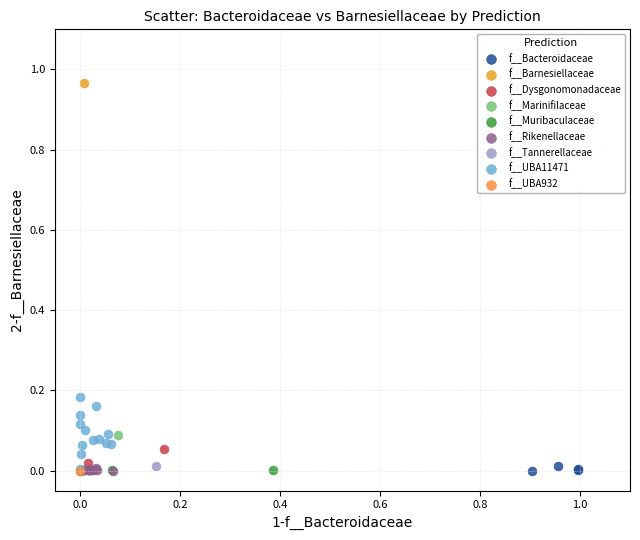

What are all the series names shown in the legend?

f__Bacteroidaceae, f__Barnesiellaceae, f__Dysgonomonadaceae, f__Marinifilaceae, f__Muribaculaceae, f__Rikenellaceae, f__Tannerellaceae, f__UBA11471, f__UBA932